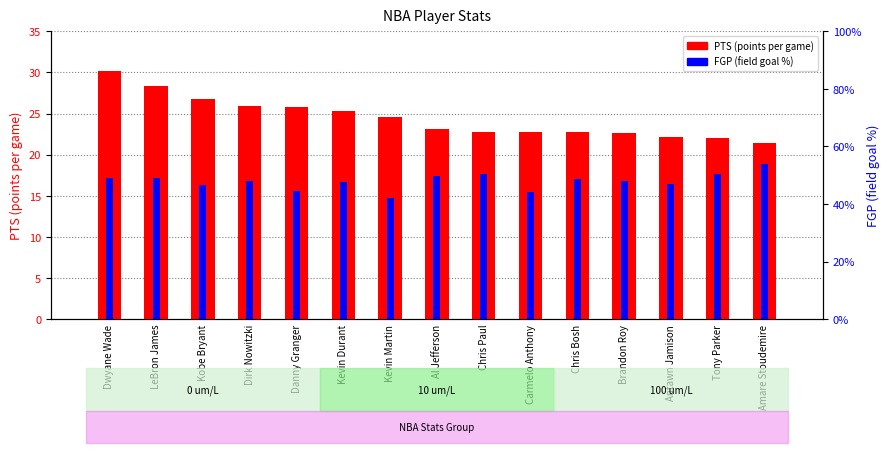

What is the total value across all series at Antawn Jamison?

22.7